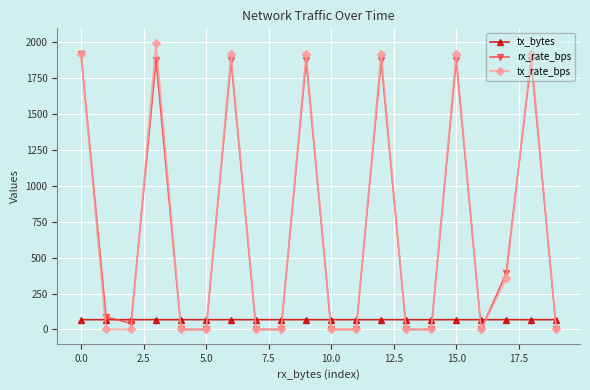

True or false: tx_rate_bps has more than 0 points higher than both neighbors.

True